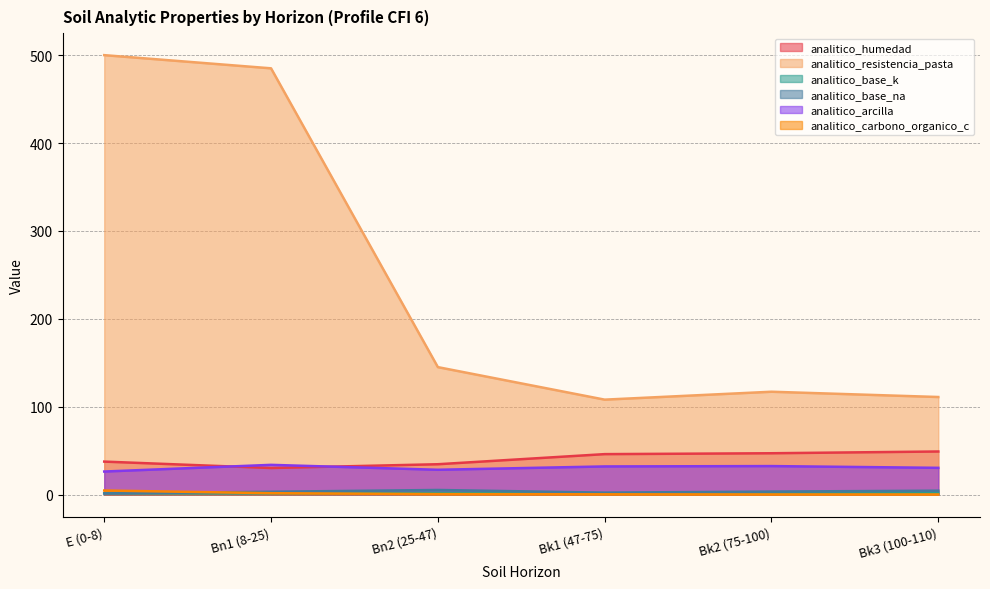

How many interior local valleys does the analitico_base_k series have?

2